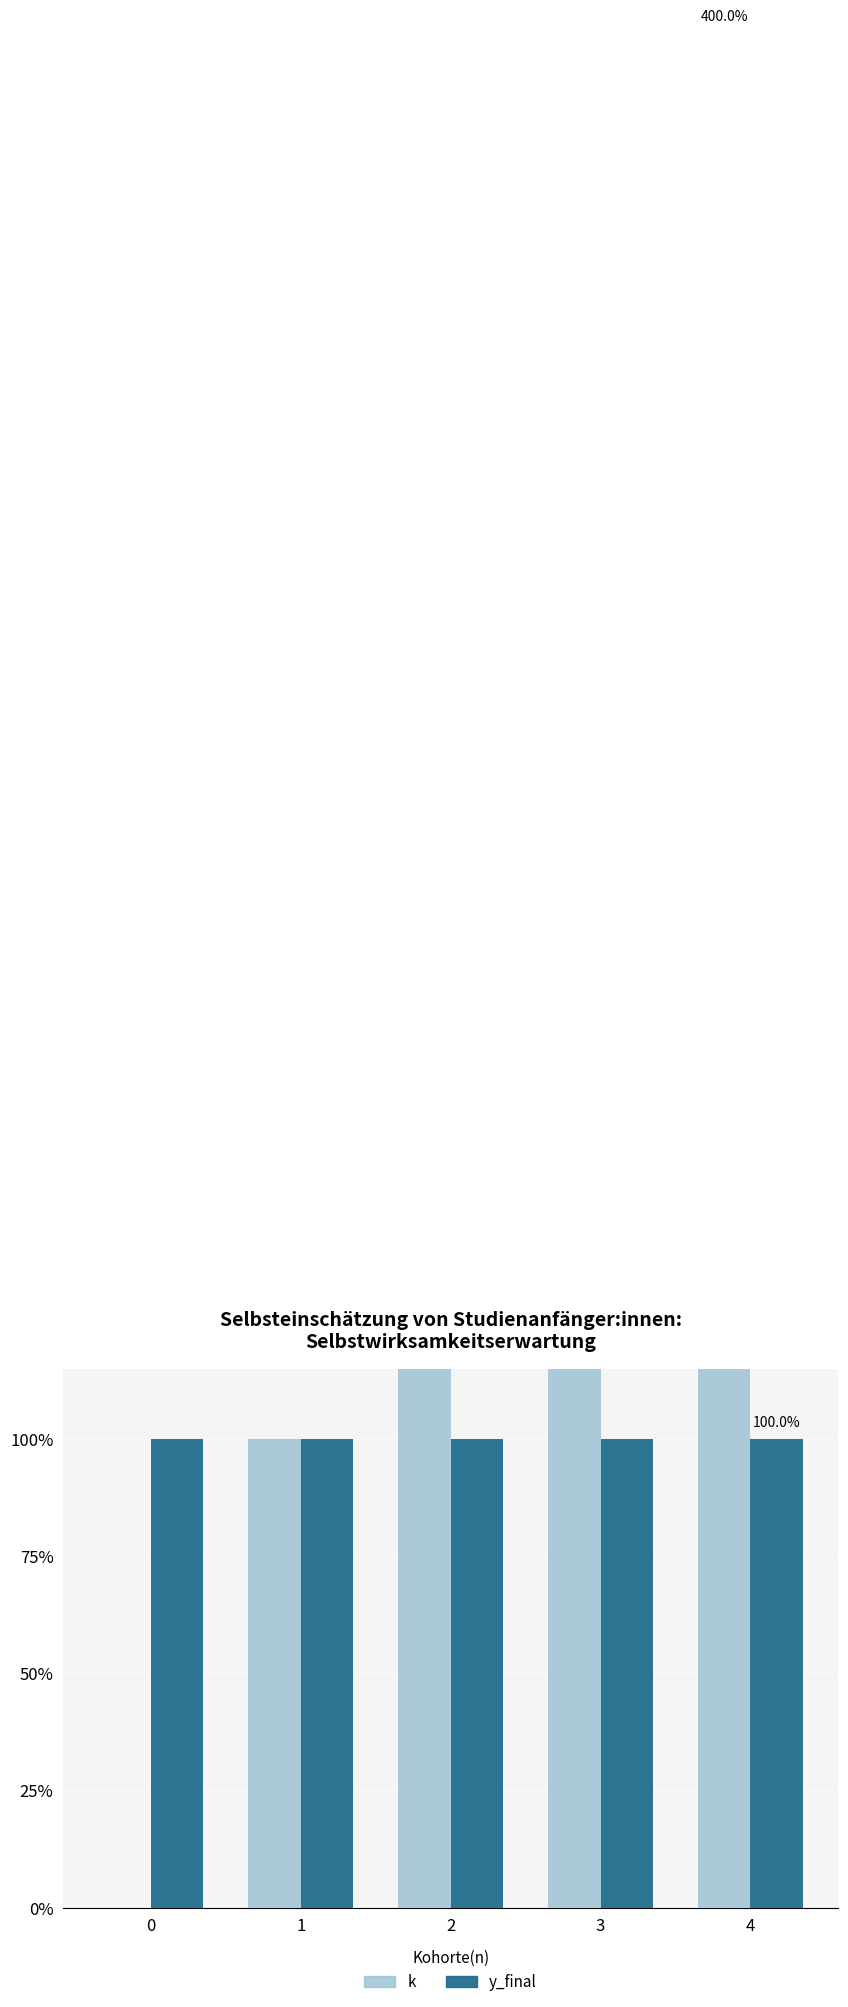

List the series in order of their peak value, highest first.

k, y_final